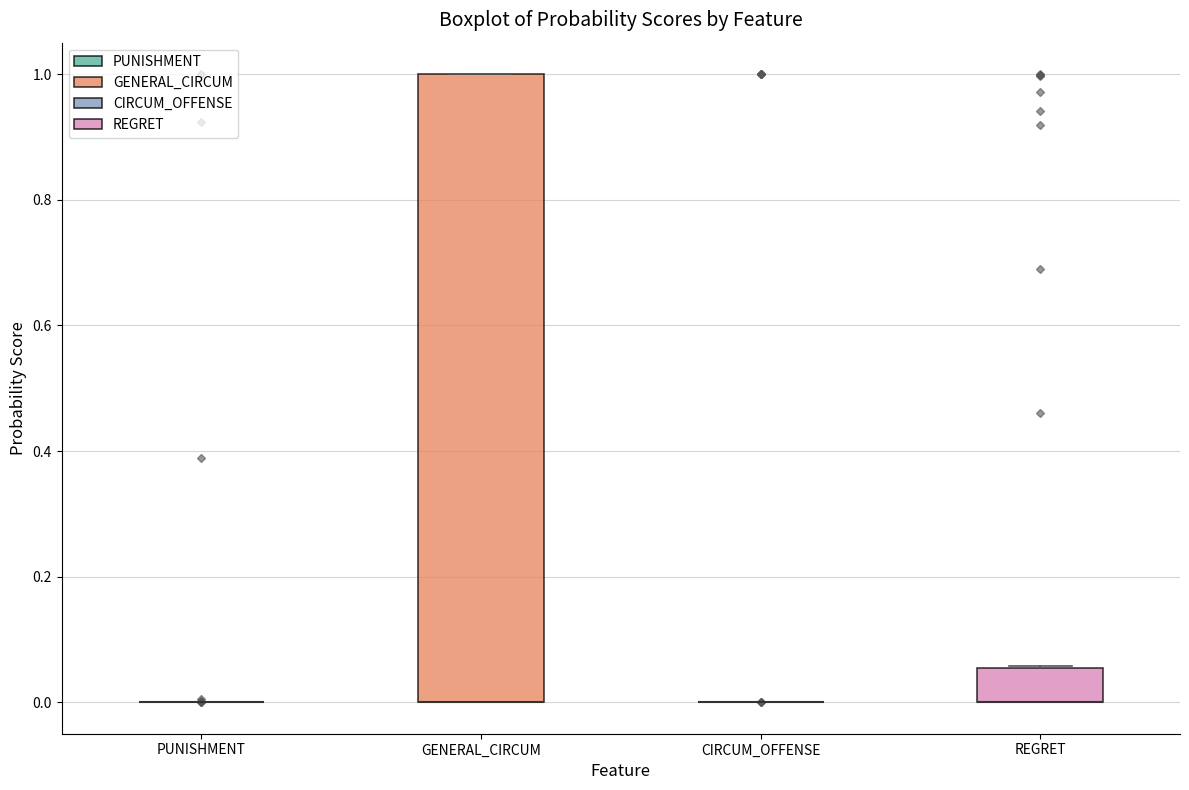

Where is the lower edge of the box for REGRET on the y-axis? The values are not printed on the chart, so give them approximately, as read against the axis.

0.00